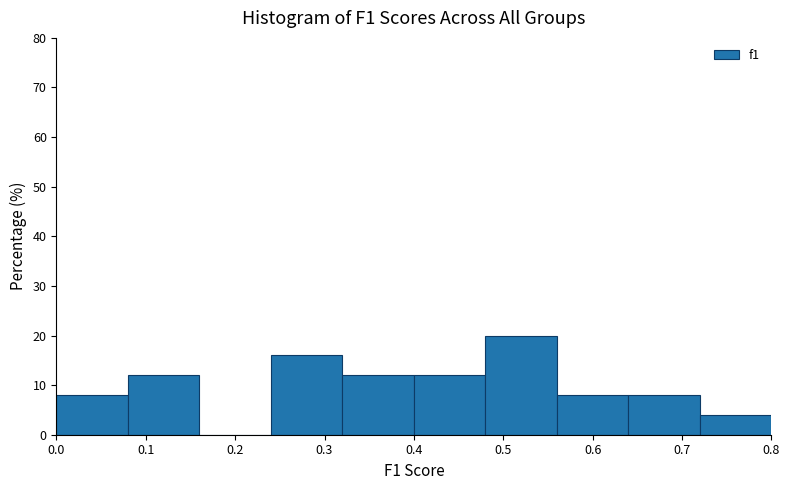

What is the height of the bar covering 0.24 to 0.32 on the x-axis? The values are not printed on the chart, so give them approximately, as read against the axis.

16